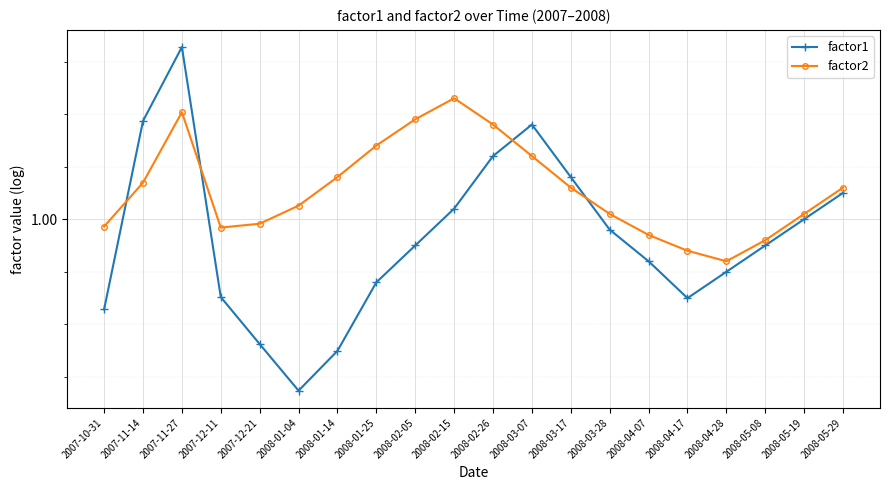

Is it true that factor1 equals 1.4 at 2008-02-26?

False